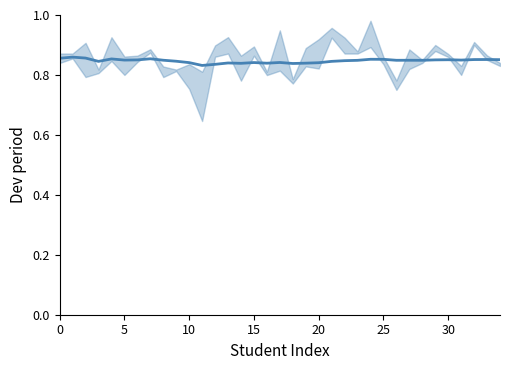

How many interior local valleys (lower than both neighbors) does the data have?

9